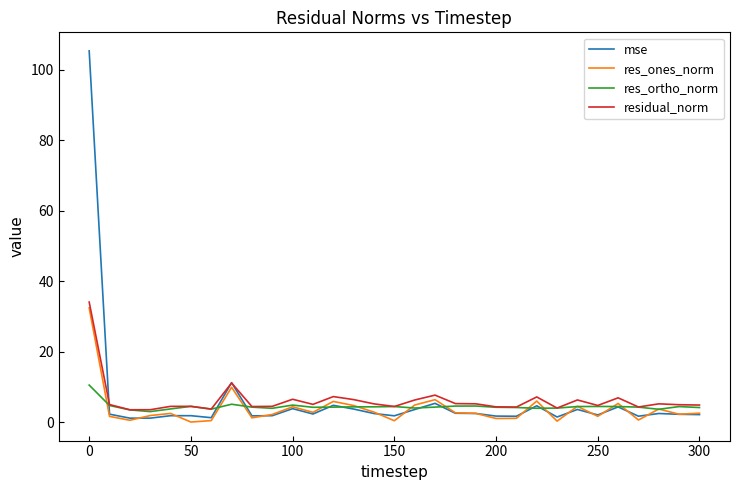

Count the number of data series in this chart.

4